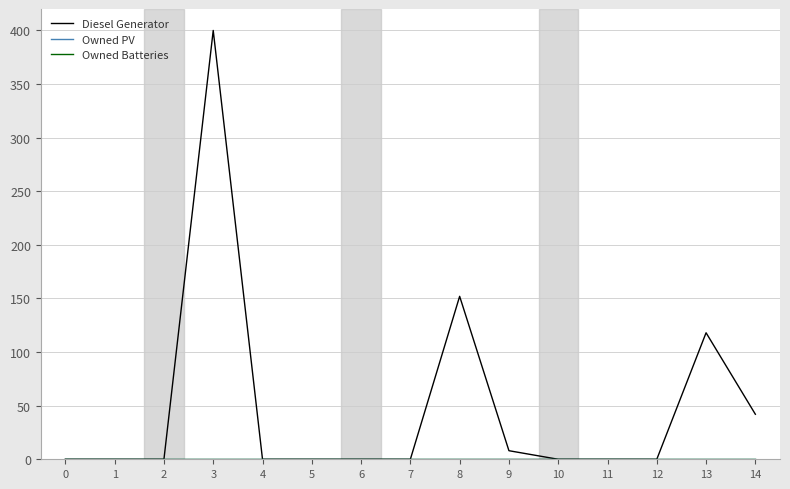

Between 0 and 9, which is larger?

9